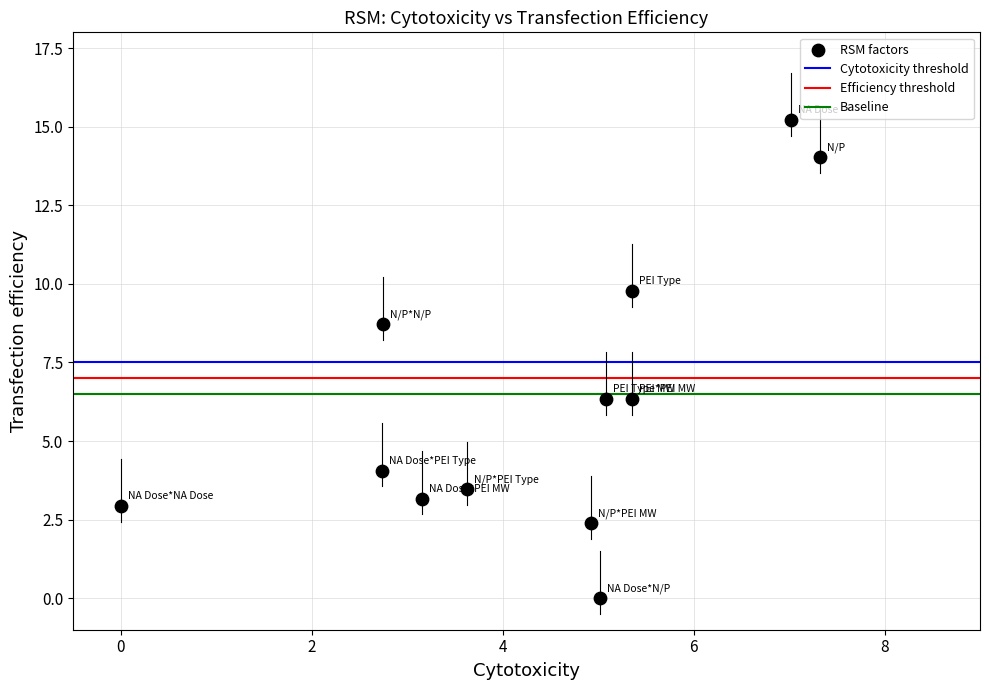

What is the average X value?

4.4